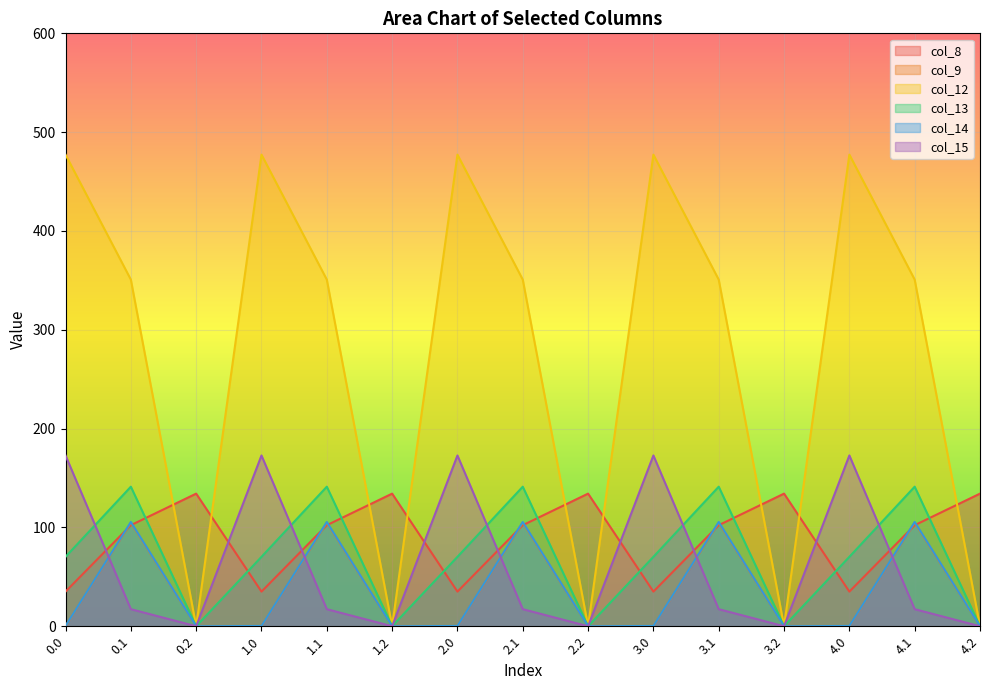

At how many categories does at least one series exceed 250?

10